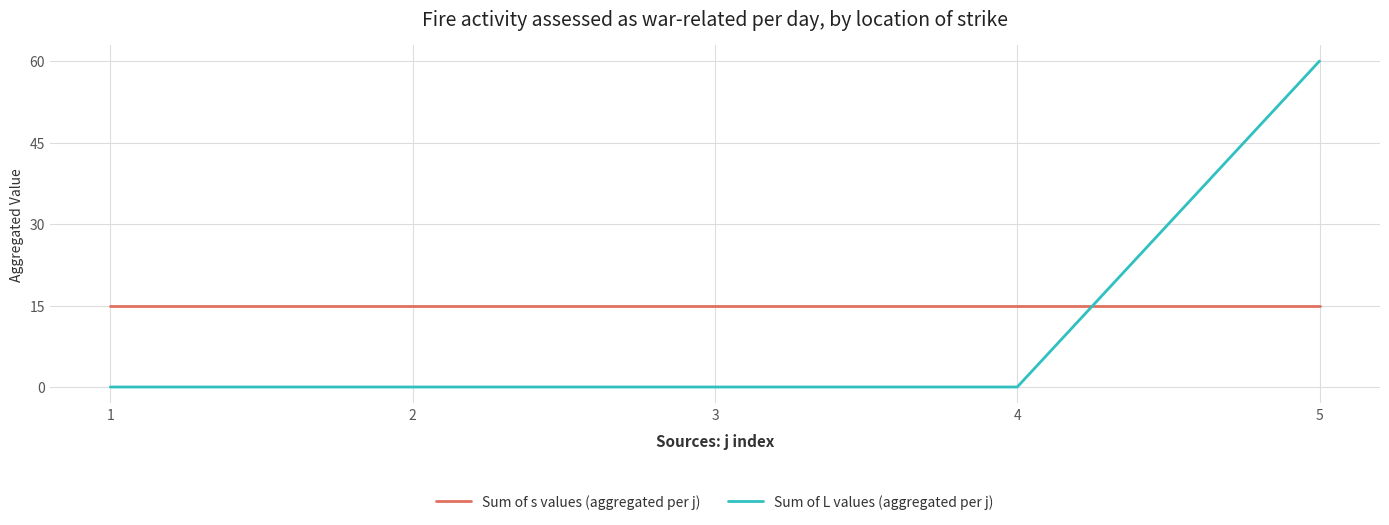

Rank the series by their average value, from highest to lowest.

Sum of s values (aggregated per j), Sum of L values (aggregated per j)